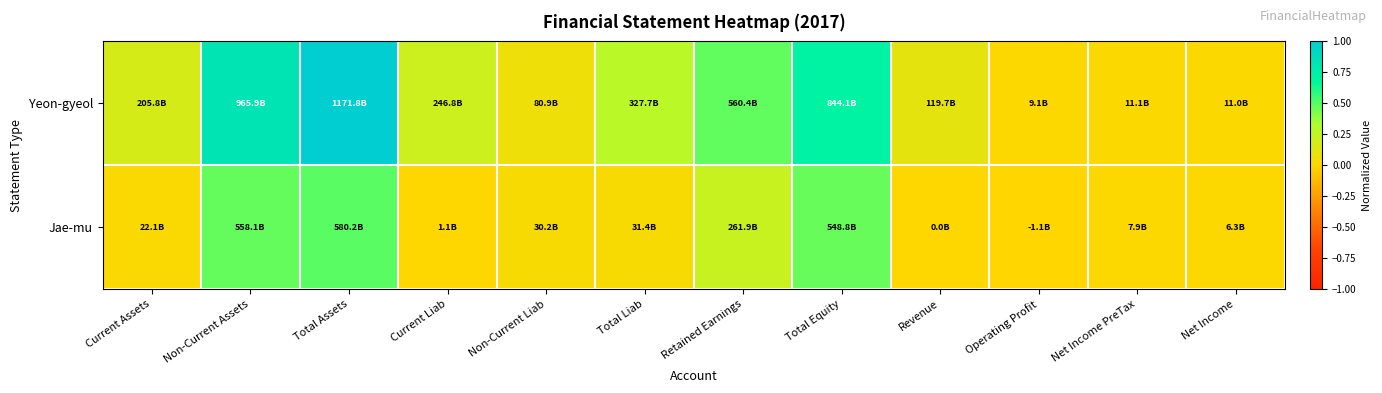

At which category does the chart reach its peak across all series?

Total Assets